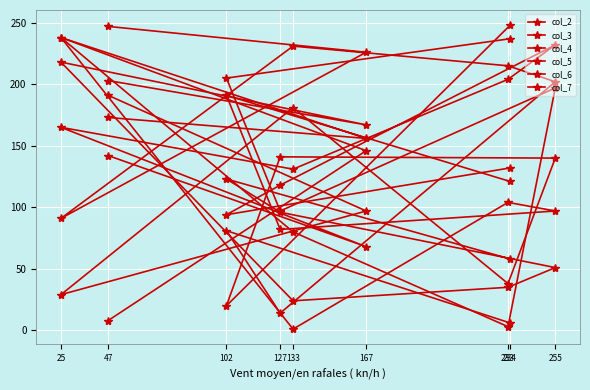

The value of col_6 at 127 is 133. True or false?

False